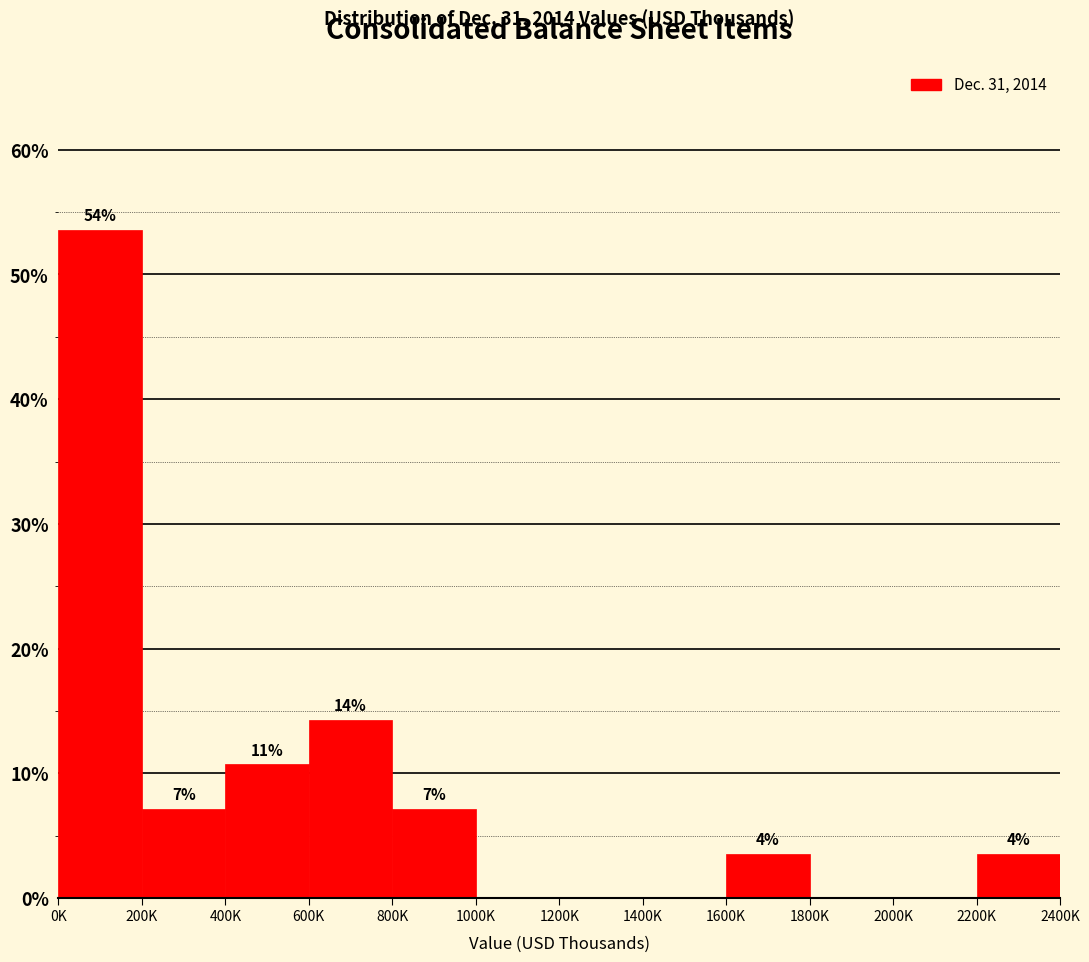

Are the bars horizontal?

No